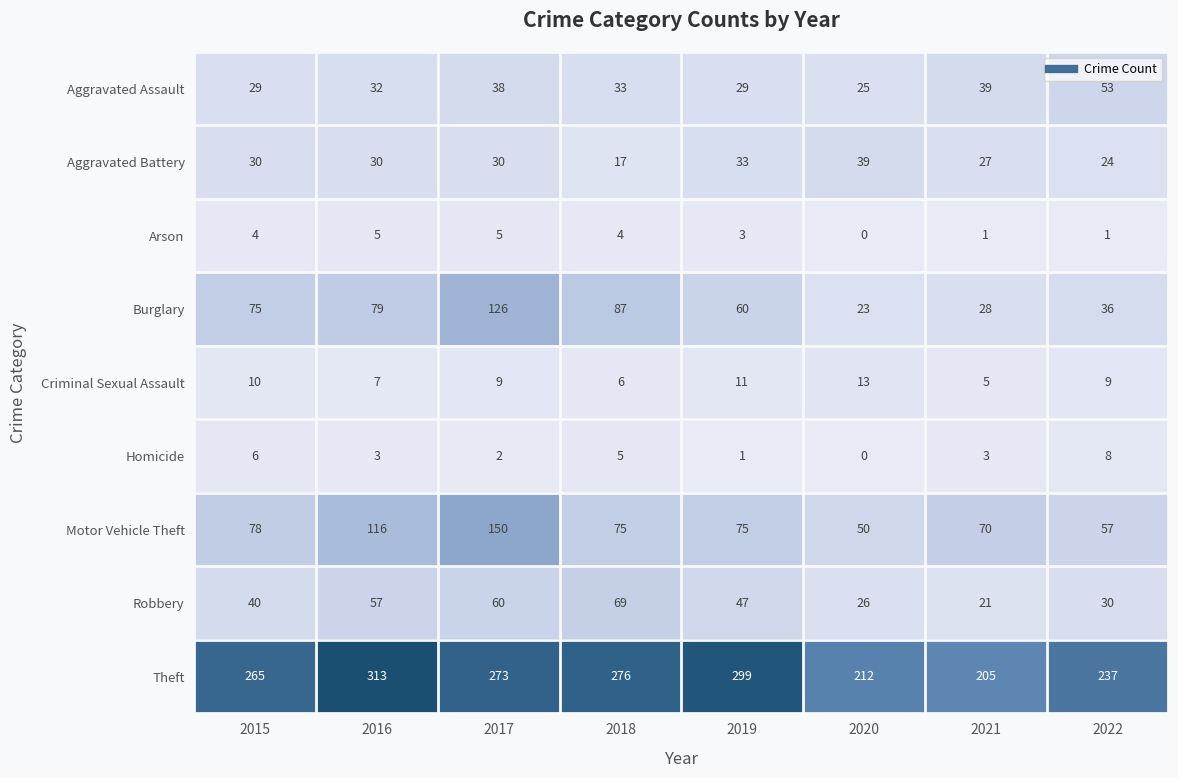

True or false: Criminal Sexual Assault has a value of 2 at 2016.

False